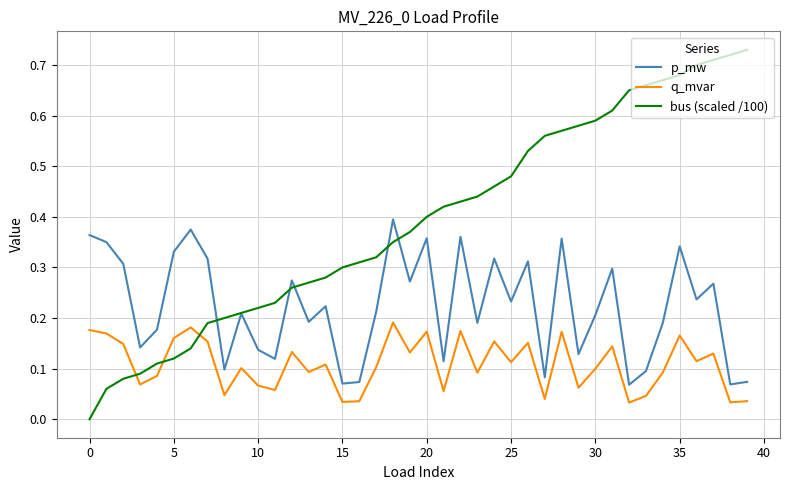

Which series has the largest total across all categories?

bus (scaled /100)